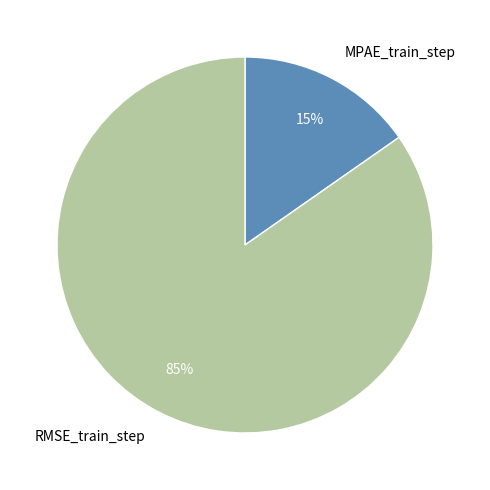

To the nearest percent, what portion does RMSE_train_step represent?

85%